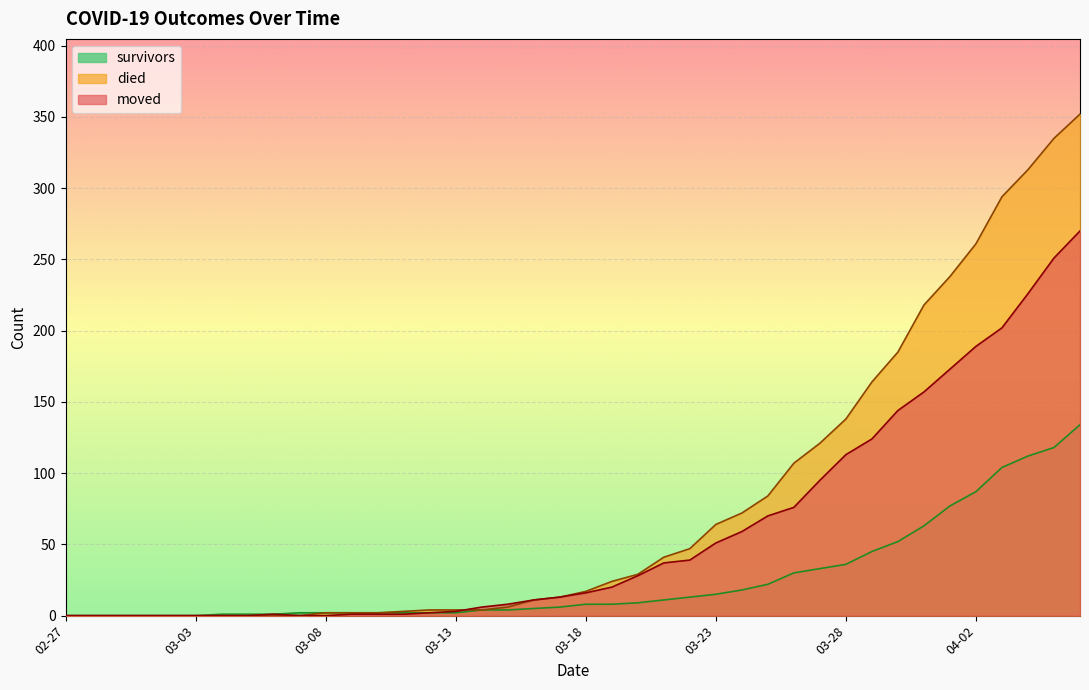

List the series in order of their overall mean, highest first.

died, moved, survivors